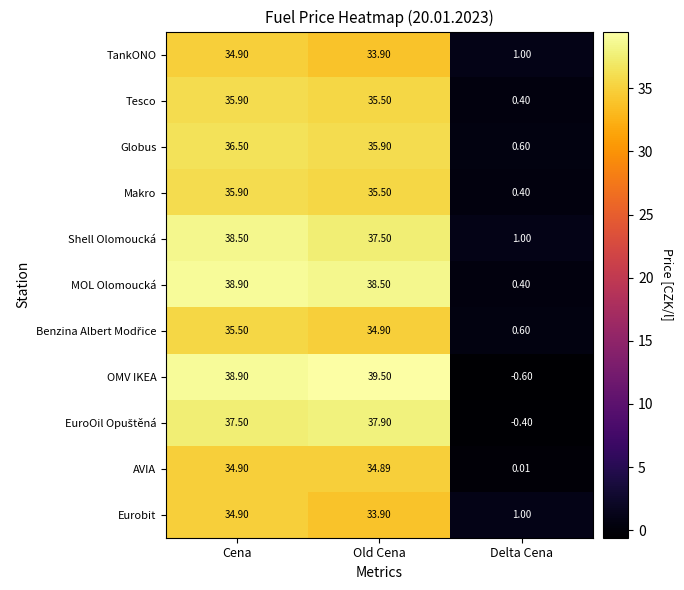

What is the total value across all series at Delta Cena?

4.4